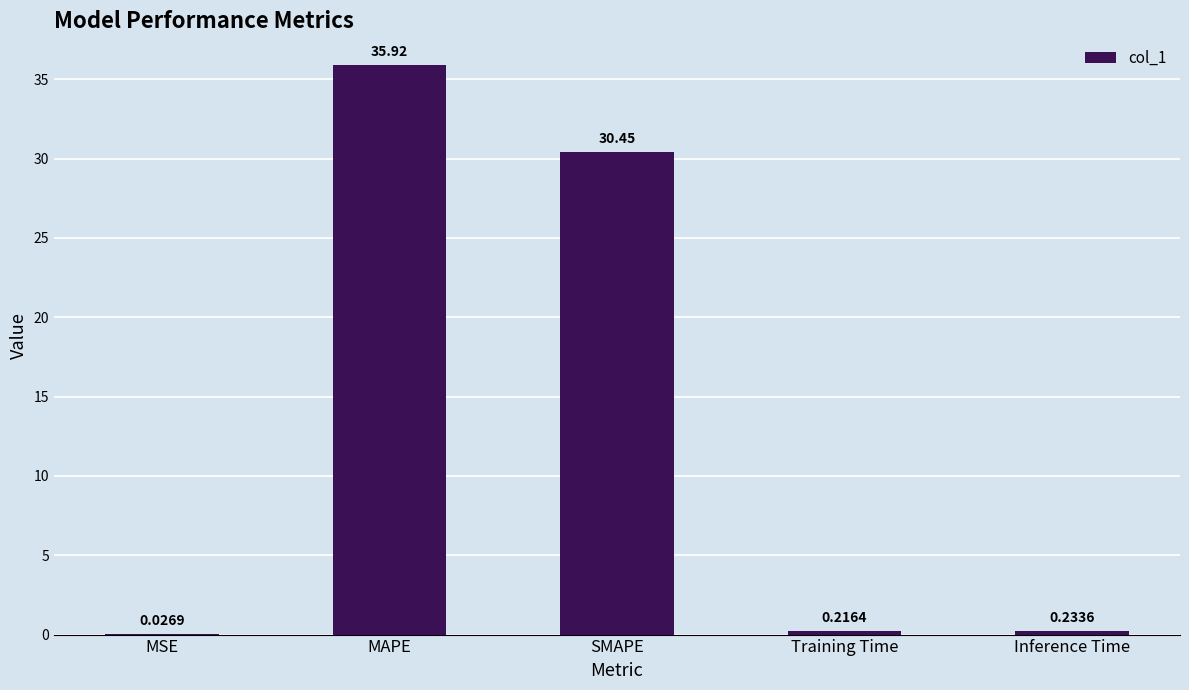

At which label is the value closest to 17?

SMAPE